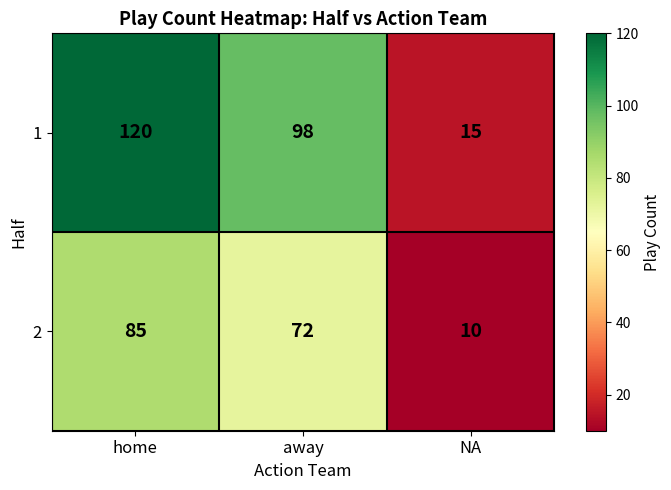

Reading right to left, extract all data points from this chart.

1: NA=15	away=98	home=120
2: NA=10	away=72	home=85